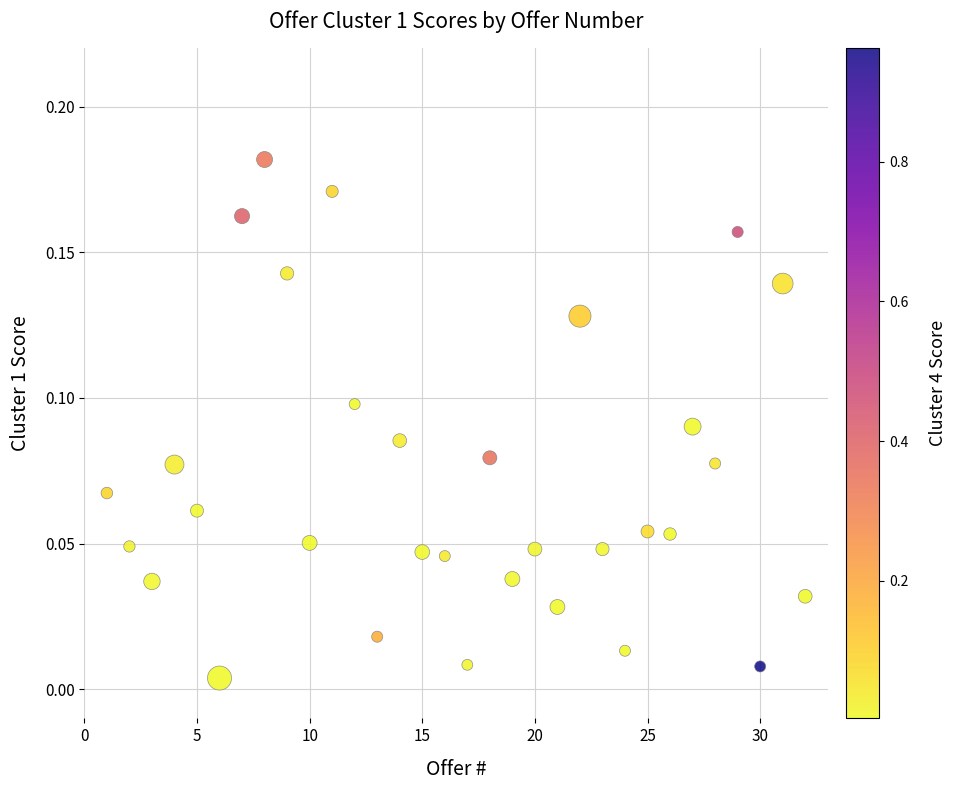

What is the range of X values (max minus min)?

31.0